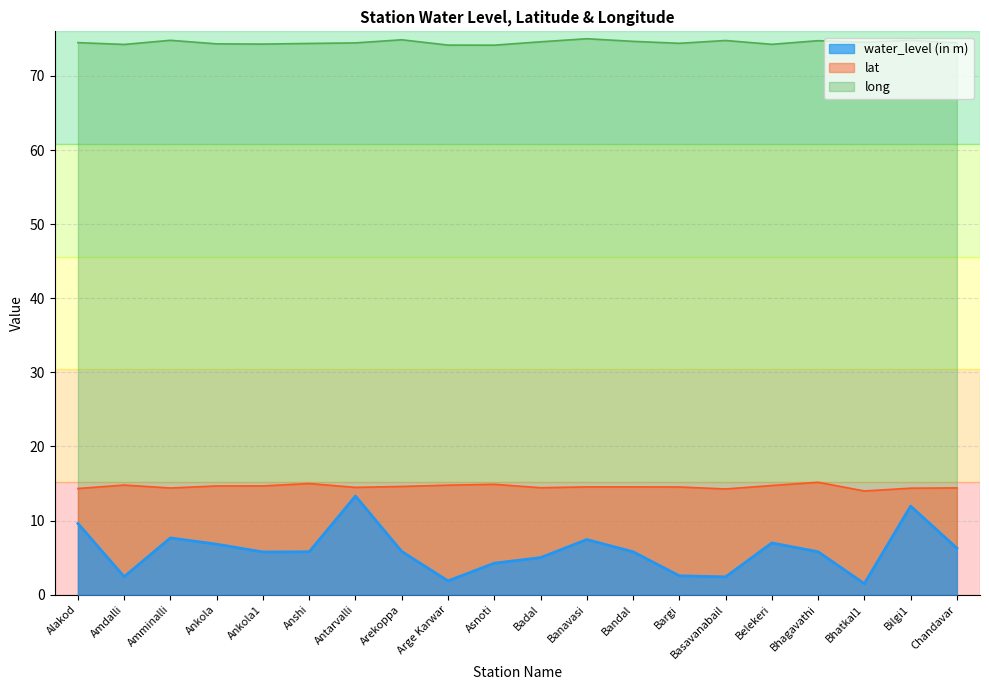

Reading left to right, what are all the values shown in this chart?

water_level (in m): 9.6	2.4	7.7	6.8	5.8	5.8	13.3	5.8	1.9	4.2	5.0	7.4	5.8	2.5	2.4	7.0	5.8	1.5	11.9	6.3
lat: 14.3	14.8	14.4	14.7	14.7	15.0	14.5	14.6	14.8	14.9	14.4	14.5	14.5	14.5	14.3	14.7	15.2	14.0	14.4	14.4
long: 74.5	74.2	74.8	74.3	74.3	74.4	74.5	74.9	74.2	74.2	74.6	75.0	74.7	74.4	74.8	74.3	74.8	74.5	74.8	74.5